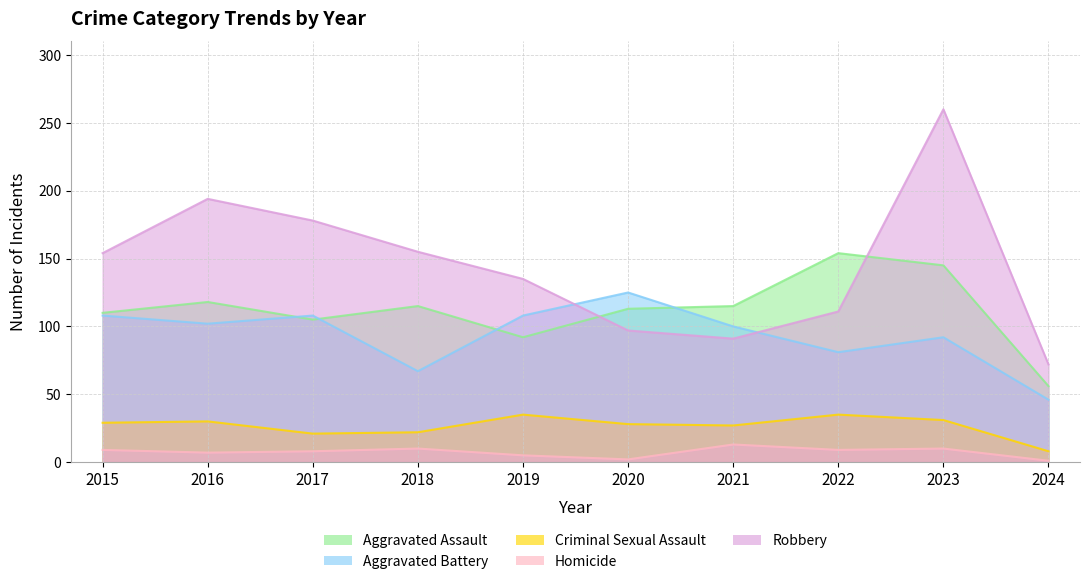

Reading right to left, extract all data points from this chart.

Aggravated Assault: 2024=56	2023=145	2022=154	2021=115	2020=113	2019=92	2018=115	2017=105	2016=118	2015=110
Aggravated Battery: 2024=46	2023=92	2022=81	2021=100	2020=125	2019=108	2018=67	2017=108	2016=102	2015=108
Criminal Sexual Assault: 2024=8	2023=31	2022=35	2021=27	2020=28	2019=35	2018=22	2017=21	2016=30	2015=29
Homicide: 2024=1	2023=10	2022=9	2021=13	2020=2	2019=5	2018=10	2017=8	2016=7	2015=9
Robbery: 2024=72	2023=260	2022=111	2021=91	2020=97	2019=135	2018=155	2017=178	2016=194	2015=154